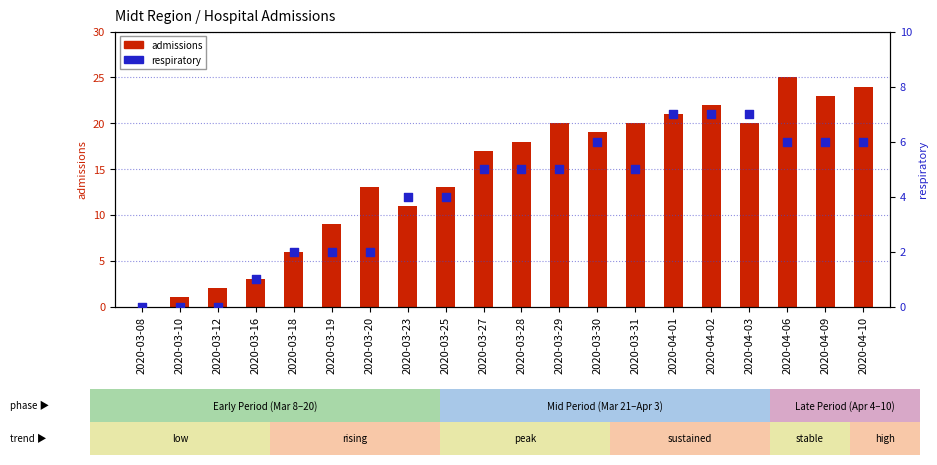

Which series reaches the maximum Y coordinate?

admissions